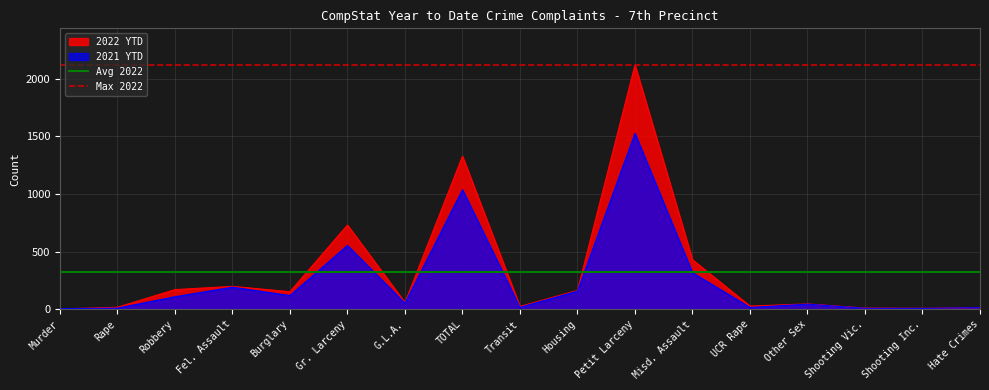

The value of Max 2022 at Rape is 1206.3. True or false?

False